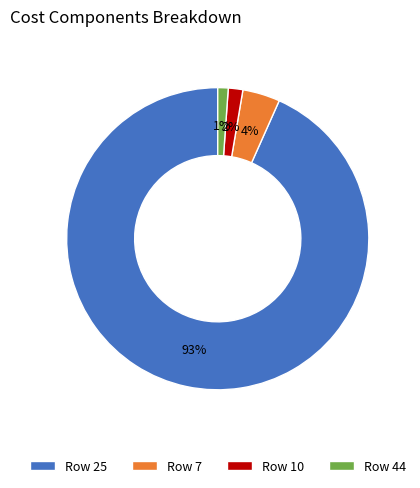

Count the number of slices in the pie.

4